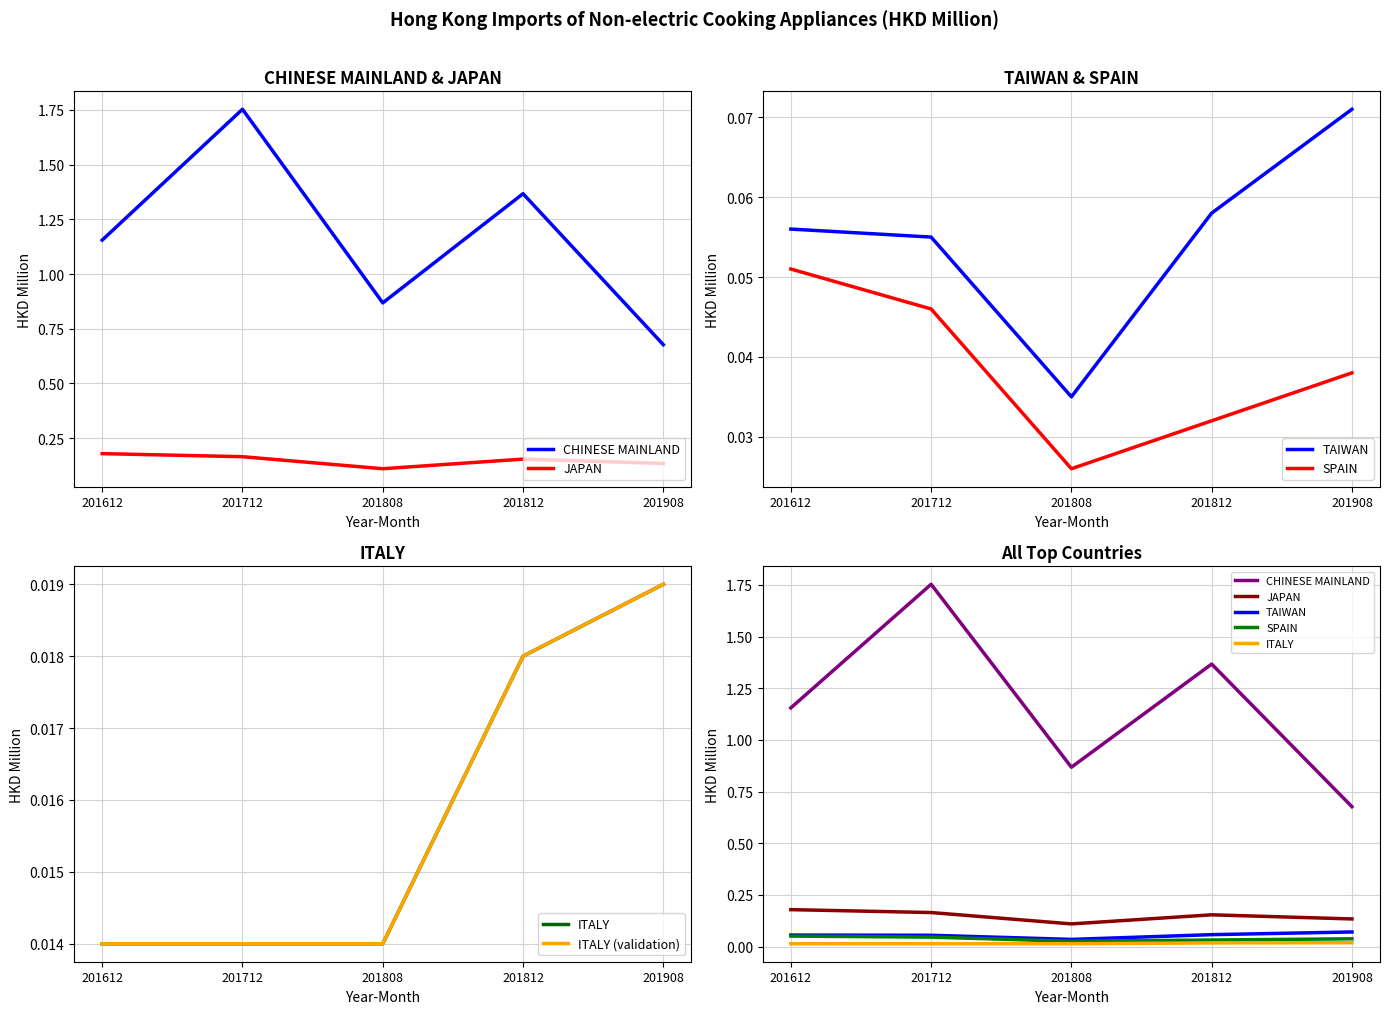

List the labels in order of CHINESE MAINLAND value, smallest first.

201908, 201808, 201612, 201812, 201712